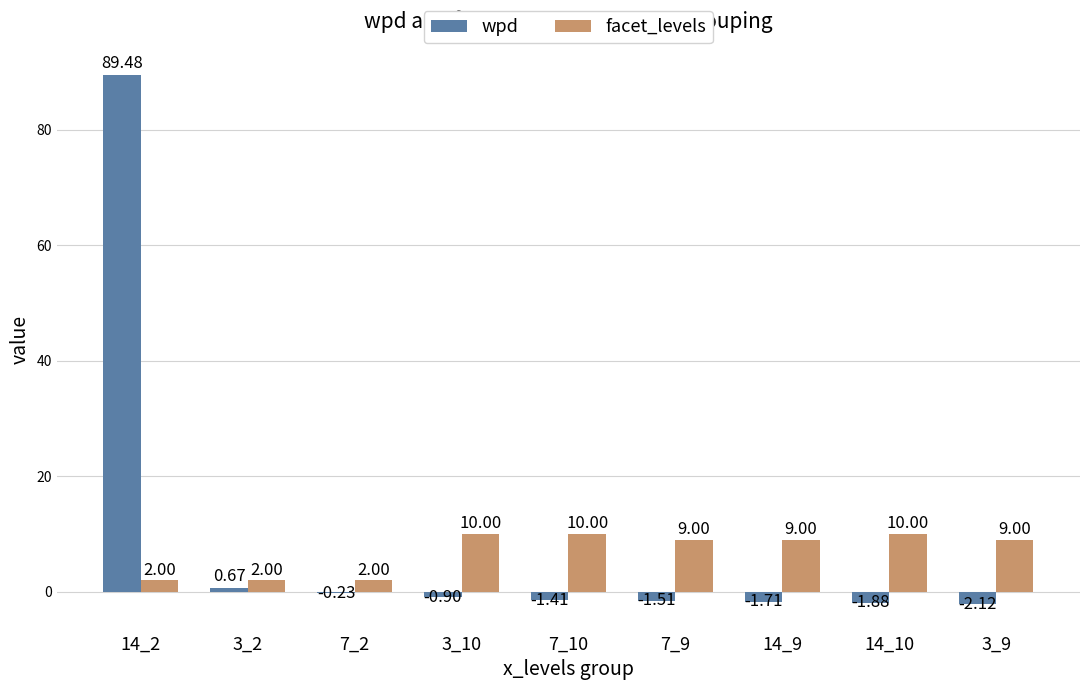

Which series has the largest total across all categories?

wpd